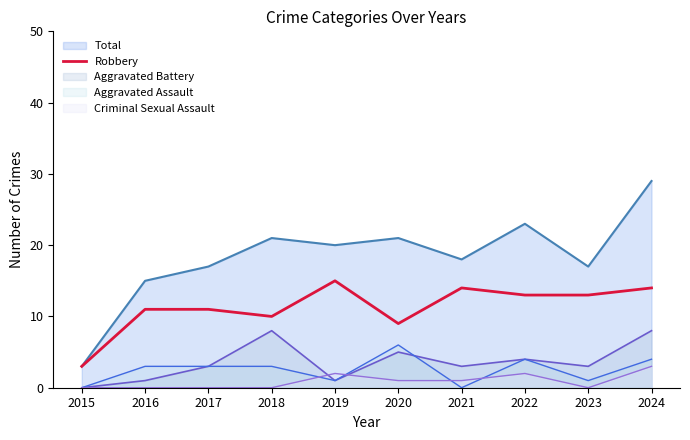

True or false: the data shows 1 at 2015.

False